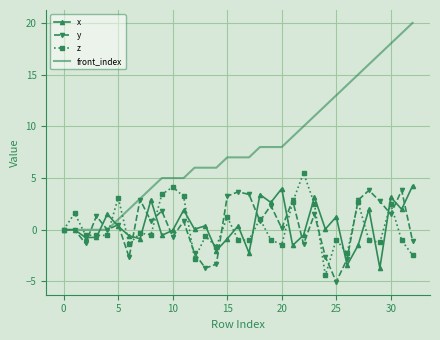

True or false: y and x cross at least once.

True